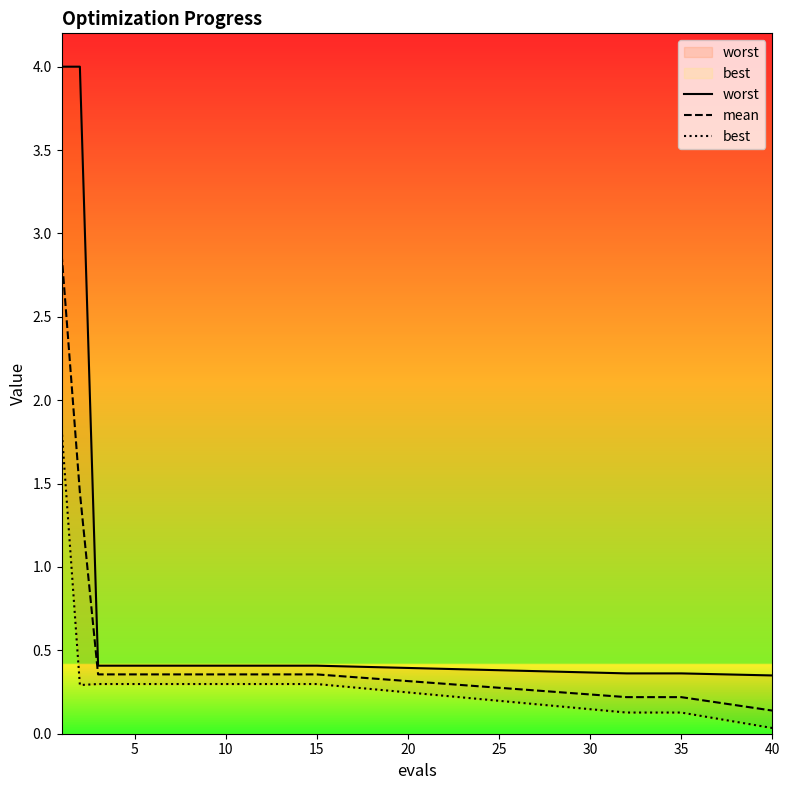

List the series in order of their peak value, lowest first.

best, mean, worst